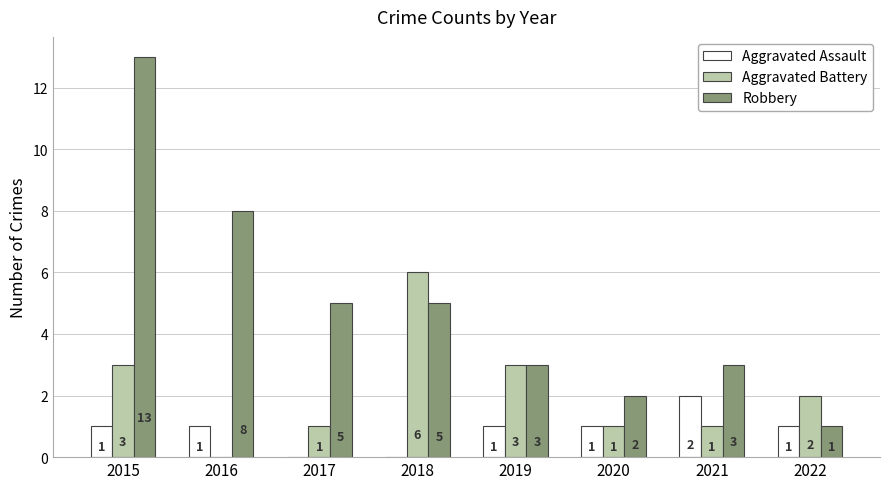

Which series has the widest spread of values?

Robbery